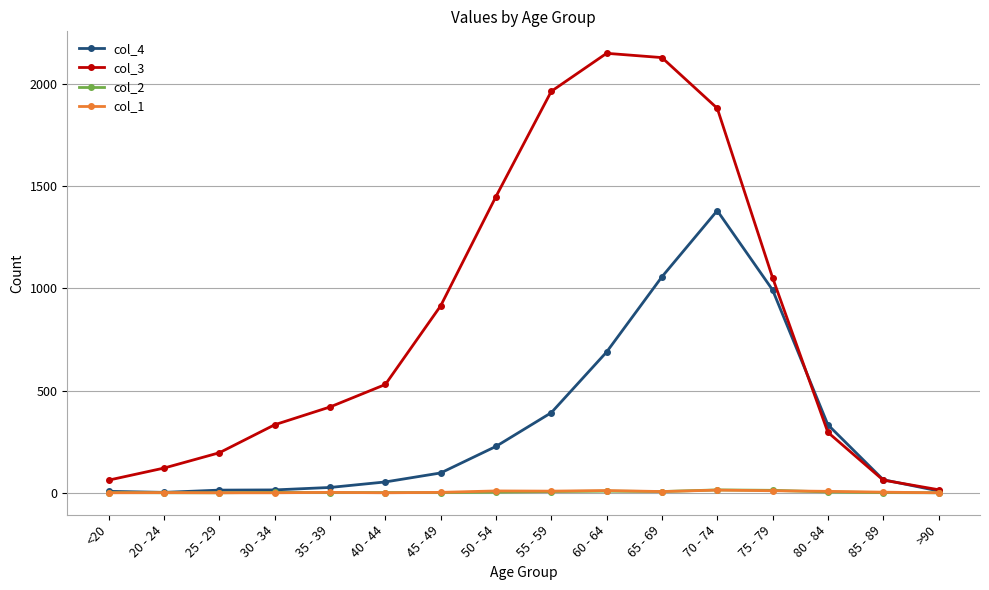

True or false: col_1 has more than 2 points higher than both neighbors.

True